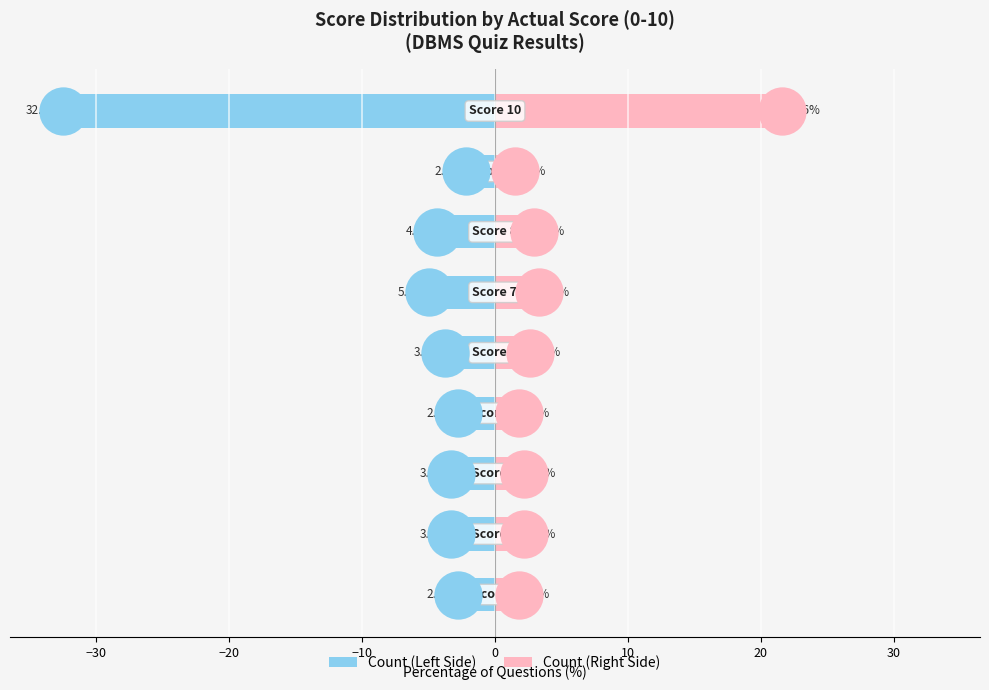

Which series reaches the minimum Y coordinate?

Question Count (Right)